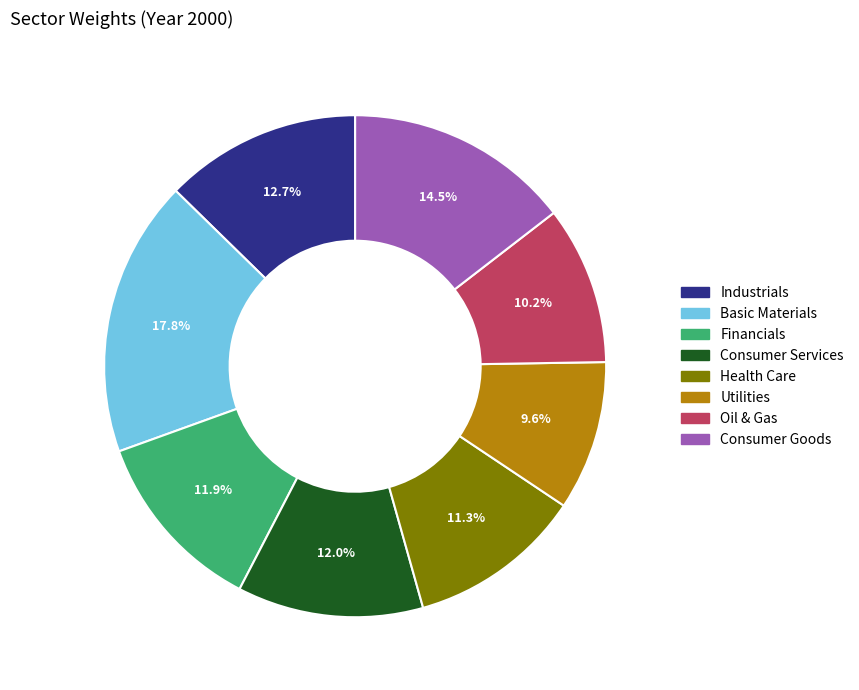

Does Health Care account for over 50% of the chart?

No